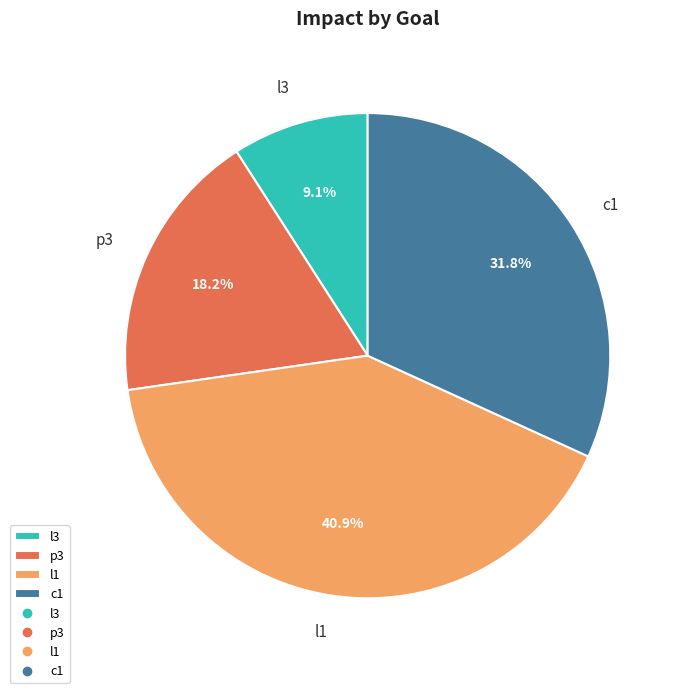

Which slice is the smallest?

l3